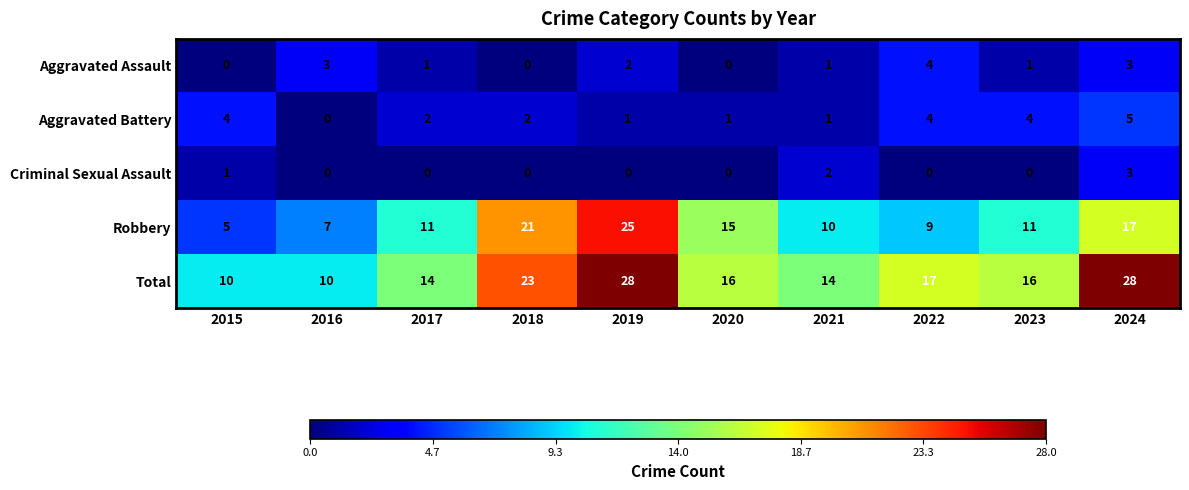

Which series has the largest total across all categories?

Total